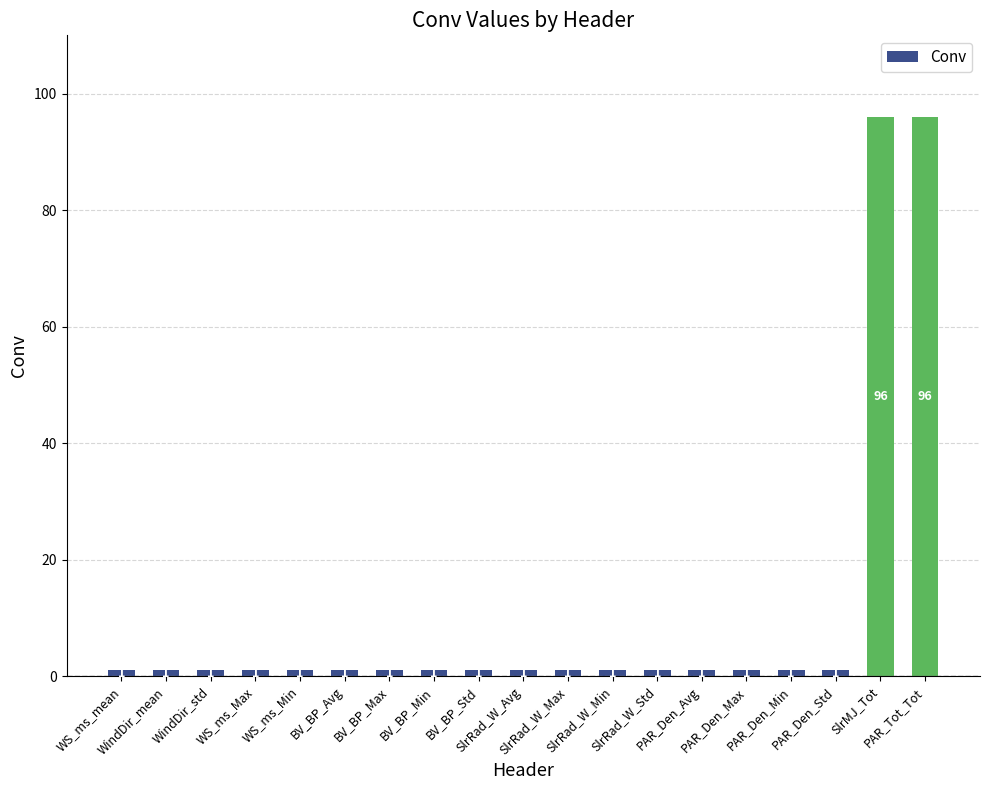

What is the sum of all values?

209